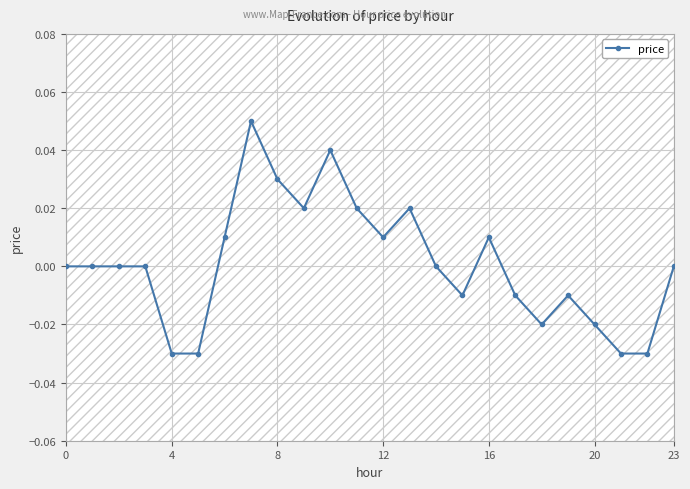

True or false: price has more than 0 interior local peaks.

True